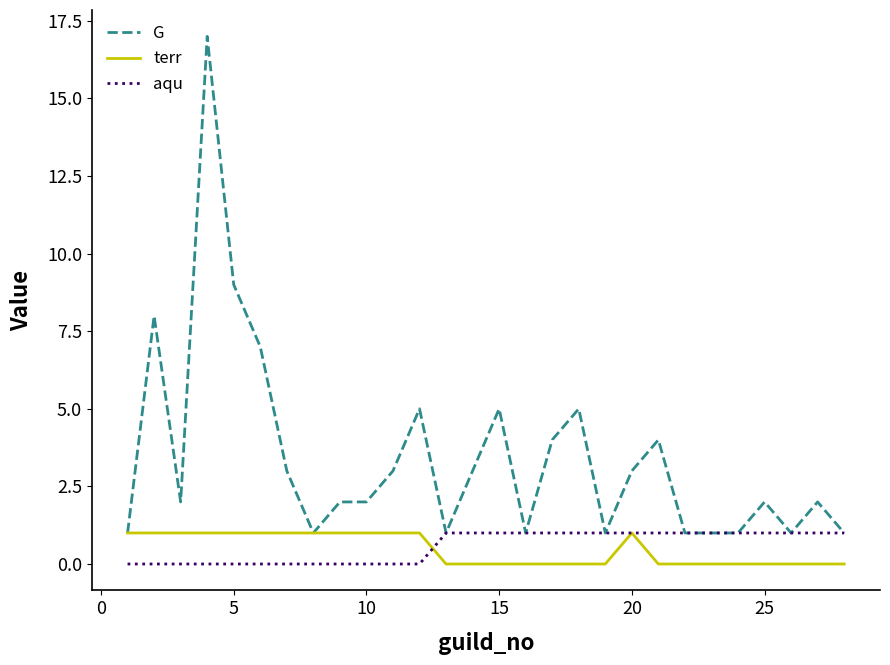

What are all the series names shown in the legend?

G, terr, aqu